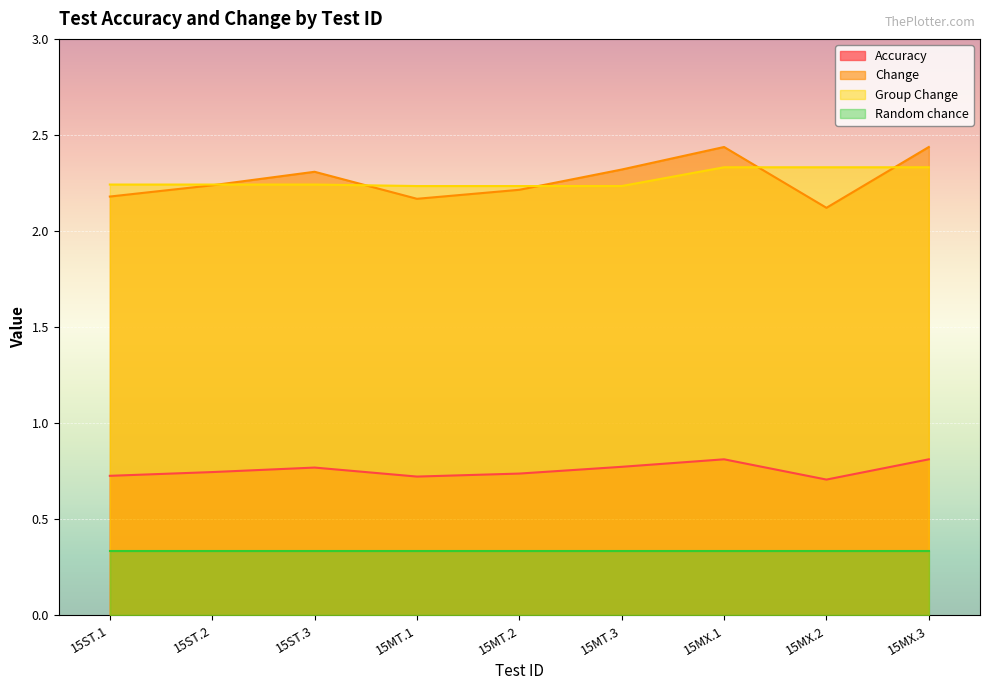

The value of Change at 15ST.3 is 1.6. True or false?

False